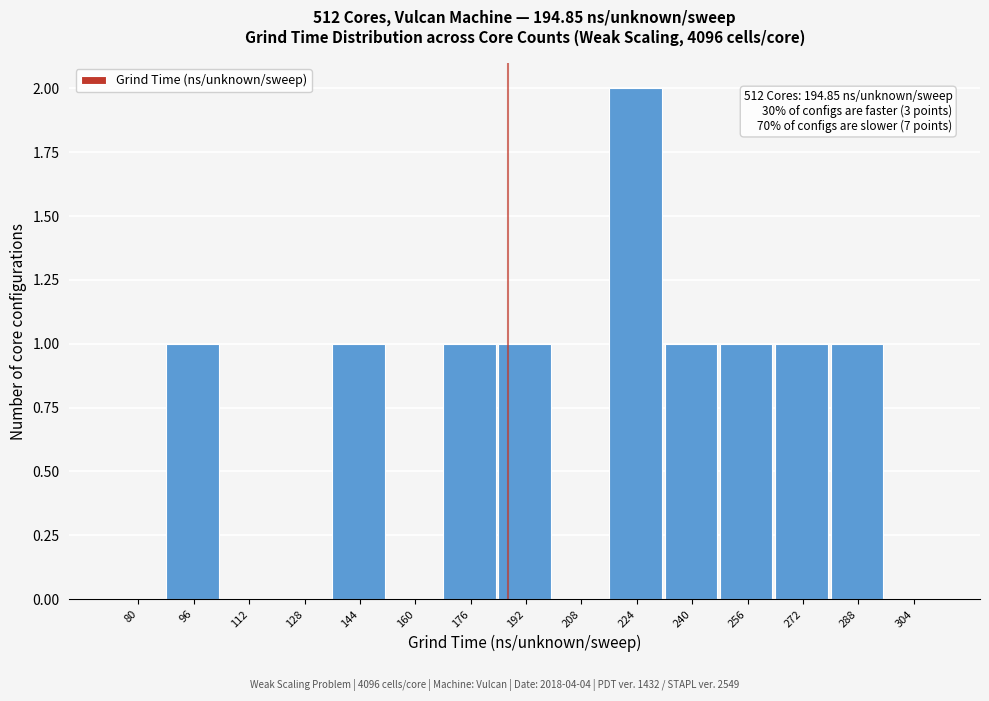

Reading left to right, what are all the values shown in this chart?

80=0	96=1	112=0	128=0	144=1	160=0	176=1	192=1	208=0	224=2	240=1	256=1	272=1	288=1	304=0